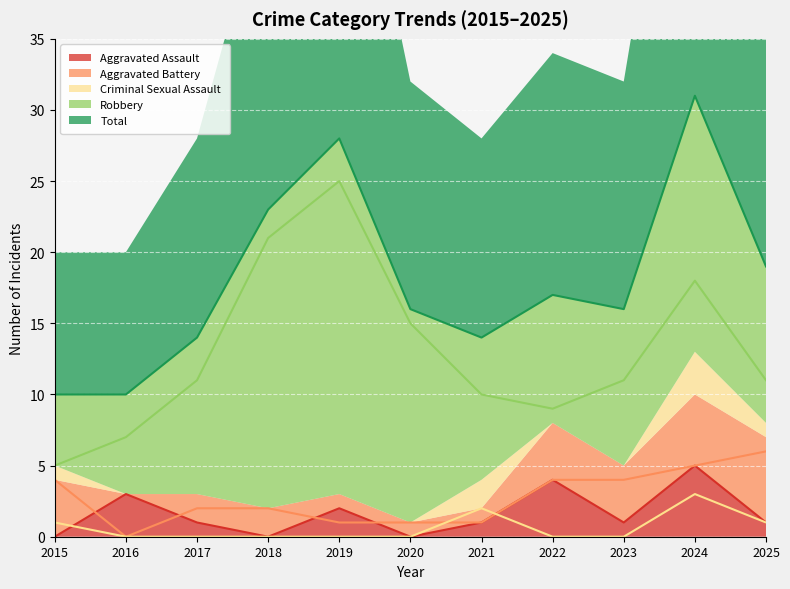

List the series in order of their peak value, highest first.

Total, Robbery, Aggravated Battery, Aggravated Assault, Criminal Sexual Assault